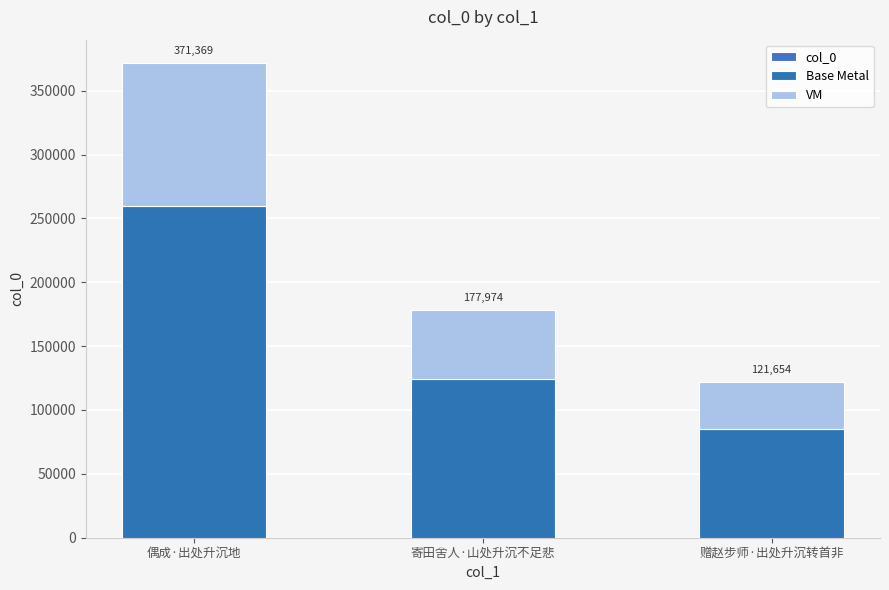

What is the approximate value of Base Metal at 赠赵步师·出处升沉转首非?

85157.8